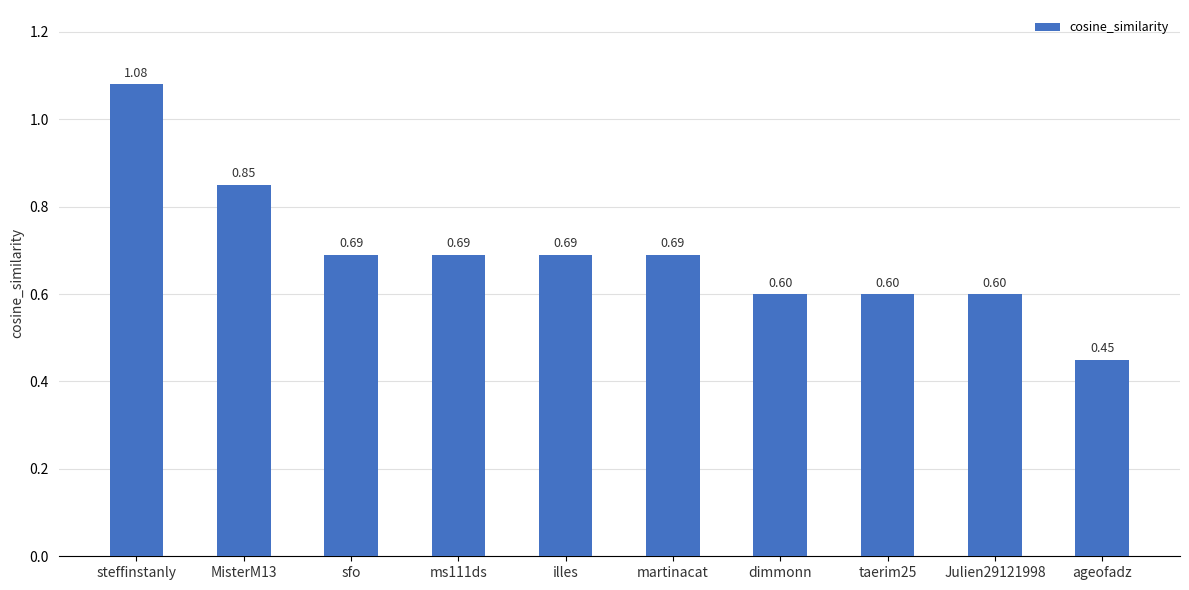

Count the values in the range 0 to 1.

9